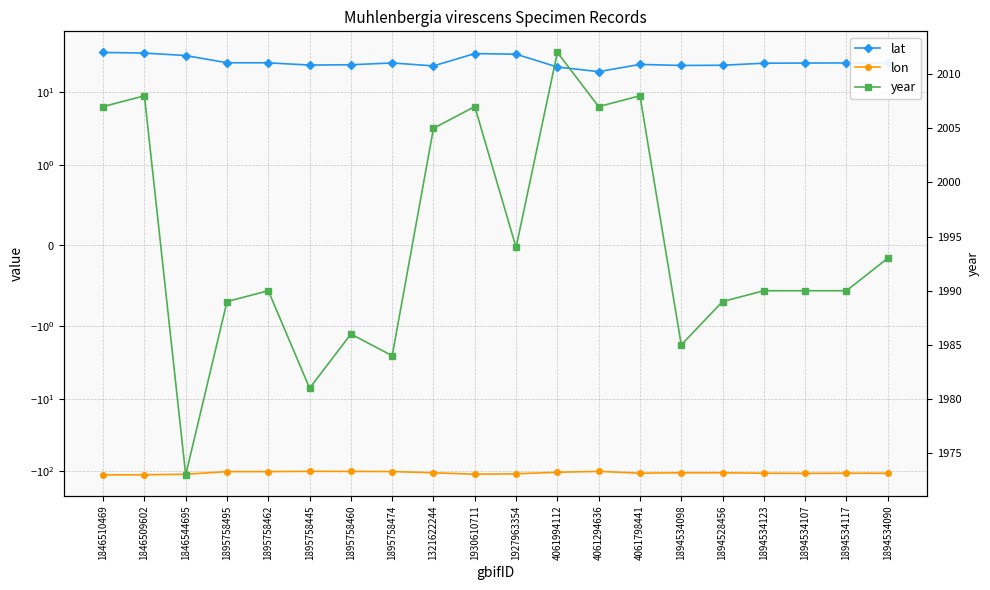

Which label corresponds to the smallest value in the chart?

1846510469